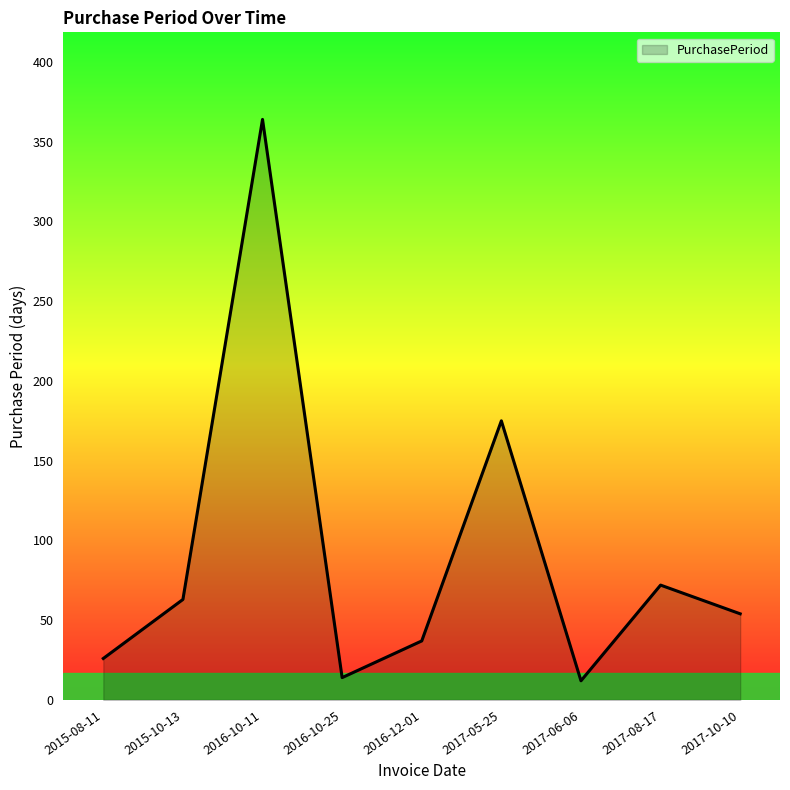

What is the change in value from 2016-12-01 to 2017-08-17?

+35